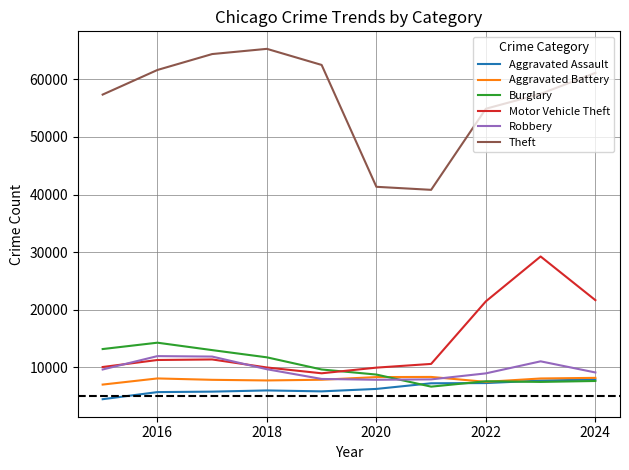

How many series are shown in this chart?

6